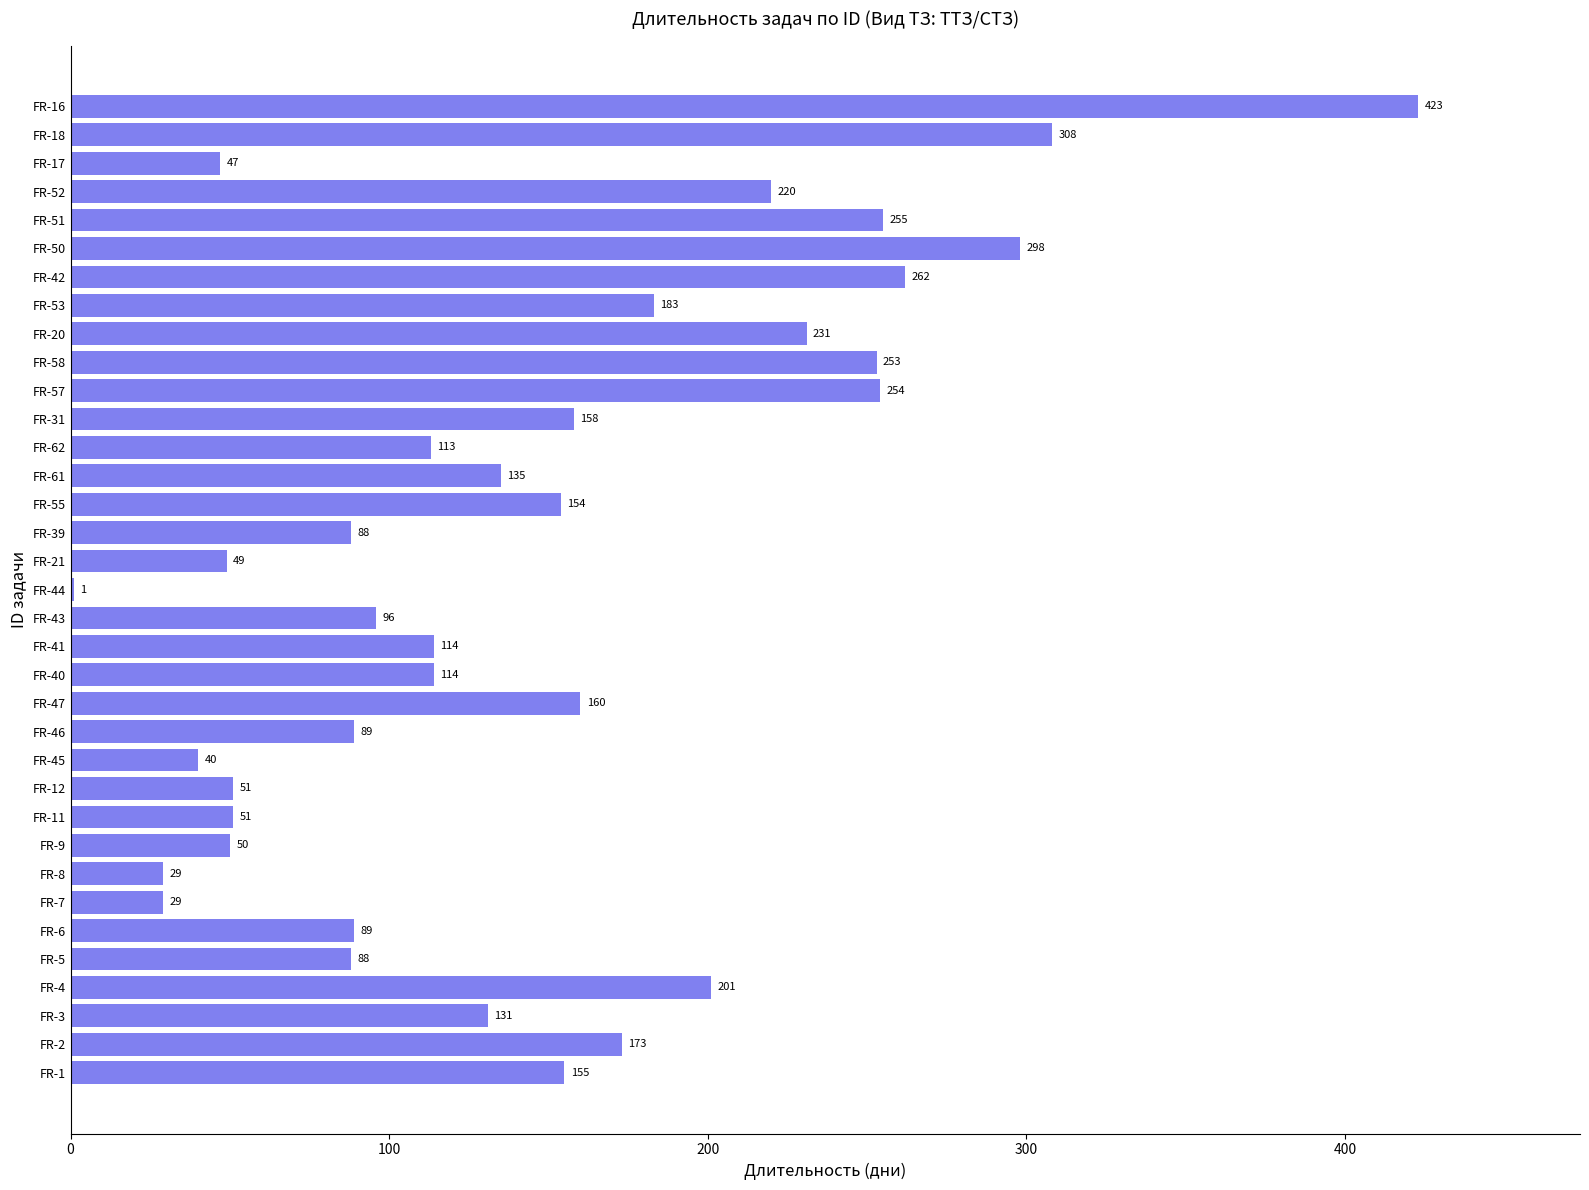

What is the sum of the values at FR-41 and FR-21?

163